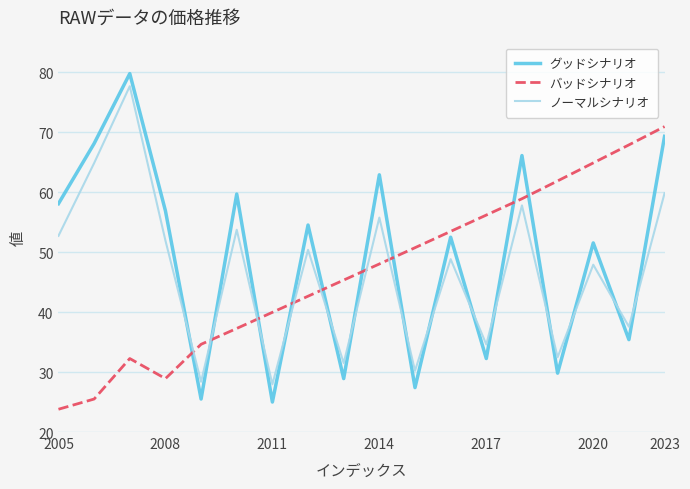

Which series has the largest range (max minus min)?

グッドシナリオ